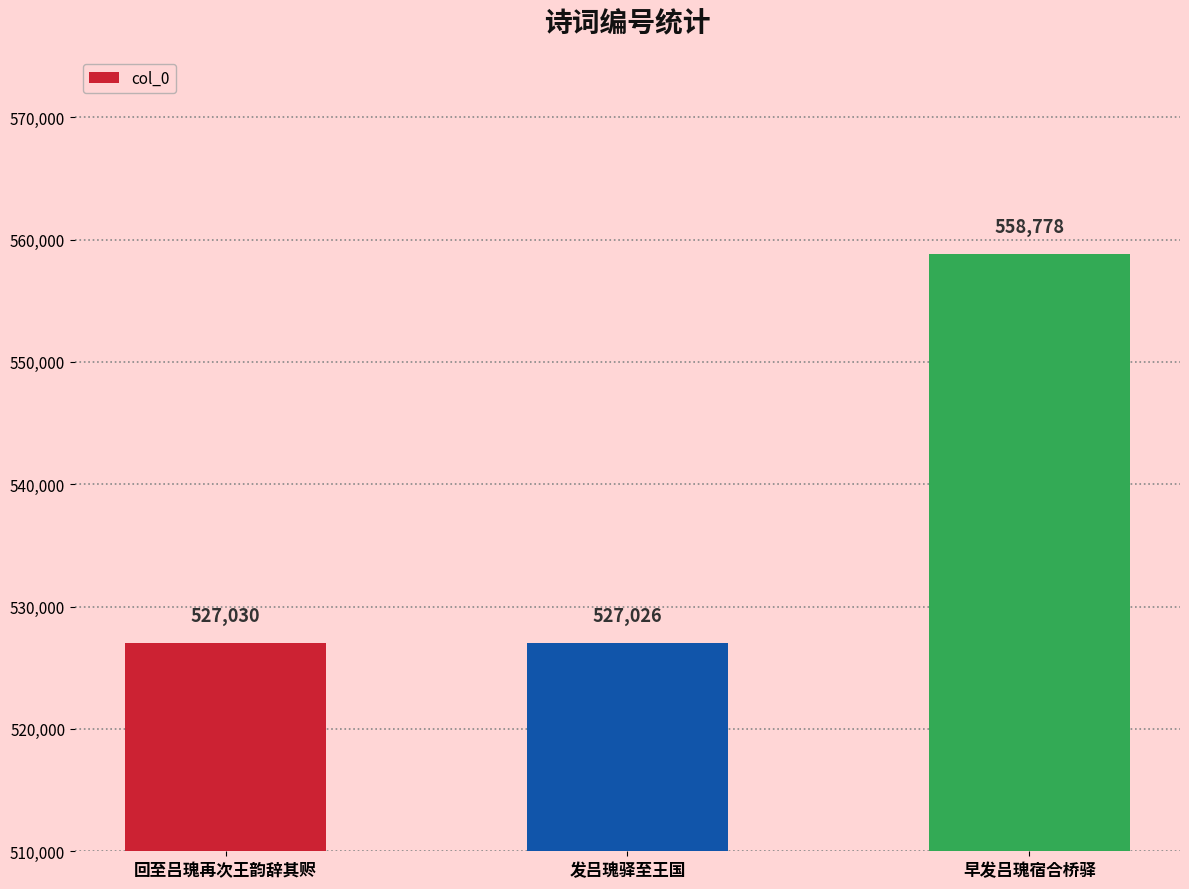

Reading left to right, what are all the values shown in this chart?

回至吕瑰再次王韵辞其赆=527030	发吕瑰驿至王国=527026	早发吕瑰宿合桥驿=558778